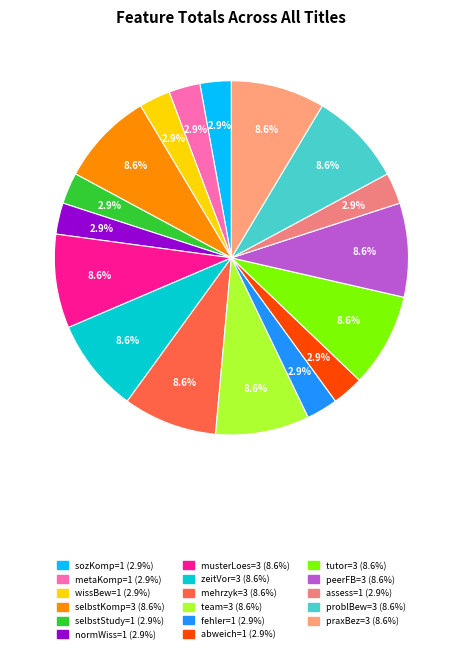

What is the smallest slice in the pie chart?

sozialeKompetenzen